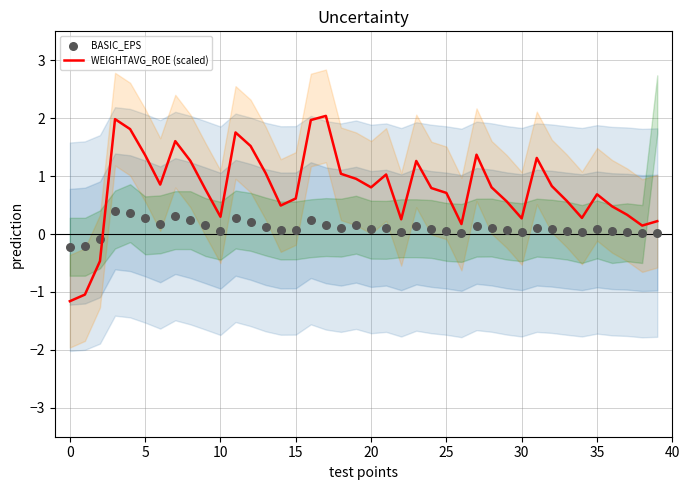

Is it true that WEIGHTAVG_ROE (scaled) equals 0.6 at 15?

True